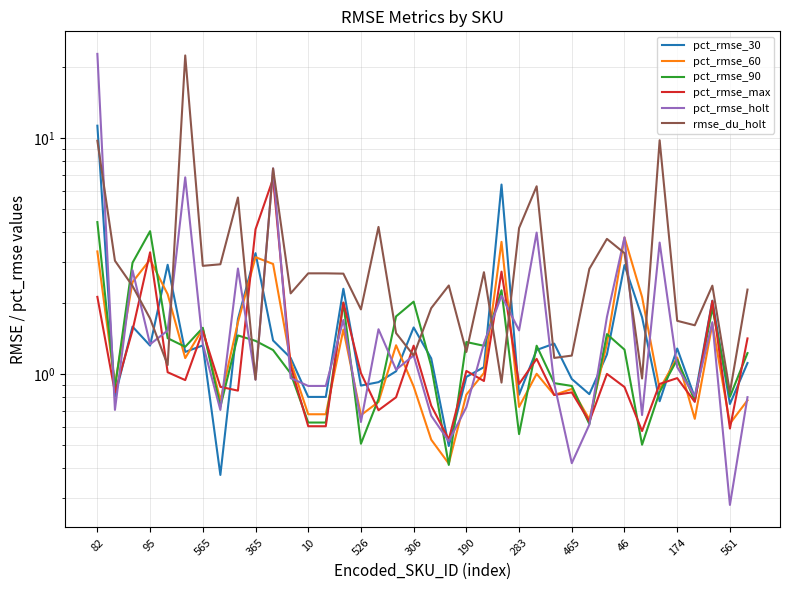

What position from the right is 17?

21